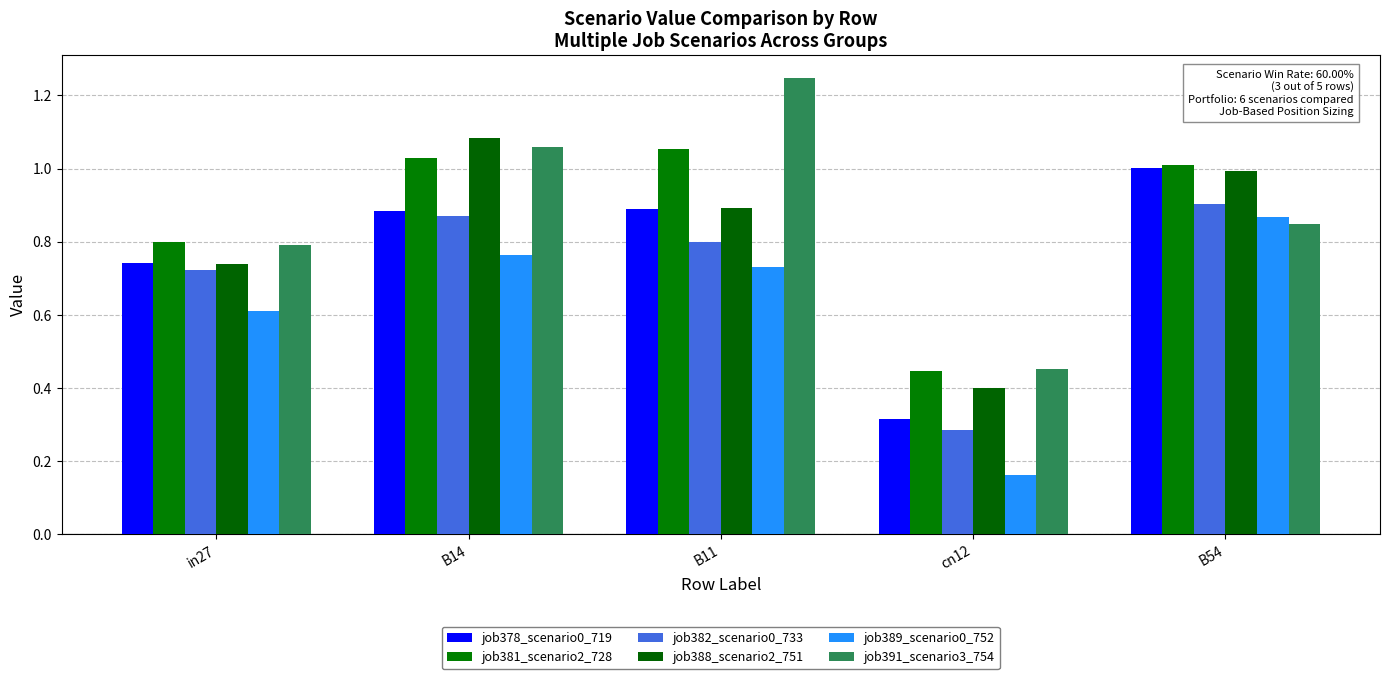

What is the difference between the maximum and minimum values in the job389_scenario0_752 series?

0.7